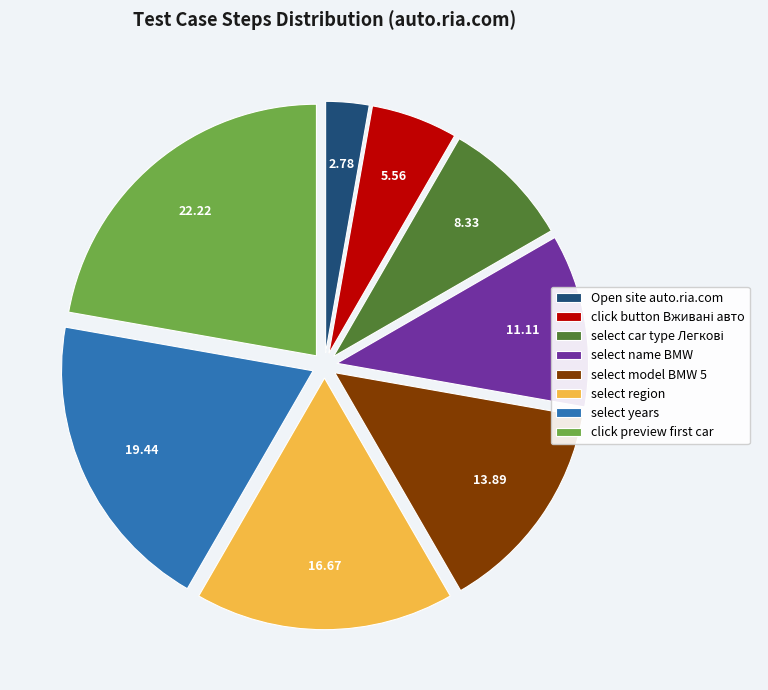

Which slice is the largest?

click preview first car